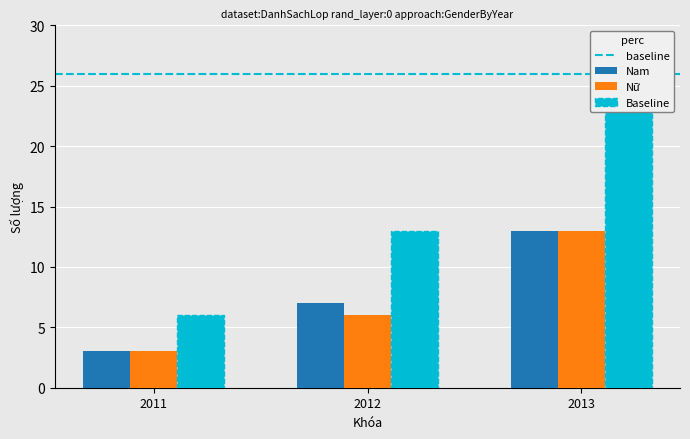

What is the value of the Baseline bar at the 1st from the left?

6